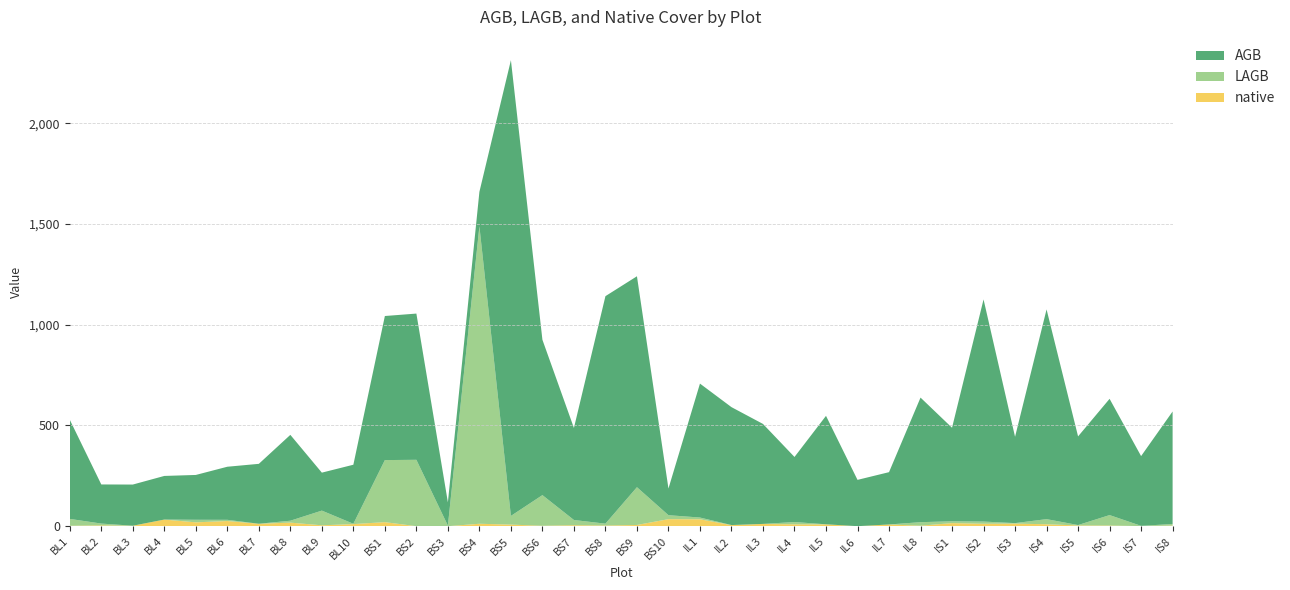

Reading right to left, extract all data points from this chart.

AGB: 558.4	346.2	577.0	439.9	1040.8	428.4	1102.4	464.3	618.2	259.6	229.8	538.1	323.0	496.2	585.1	664.7	132.4	1046.8	1129.0	456.7	771.0	2261.5	171.1	115.8	725.7	714.9	293.0	188.4	426.1	297.3	263.4	222.4	216.5	204.3	194.1	492.1
LAGB: 7.9	1.2	51.9	2.0	25.3	2.6	10.9	9.0	17.5	0.0	0.0	0.3	11.3	0.0	0.5	8.7	19.7	187.4	9.2	25.9	152.1	43.1	1476.0	2.7	329.4	308.0	1.5	72.8	9.5	0.1	5.9	12.8	0.0	0.3	8.9	34.1
native: 2.8	0.4	3.2	3.6	9.6	12.6	12.0	15.2	2.4	8.4	0.0	9.0	9.2	11.2	5.2	34.2	34.8	6.0	3.2	4.8	2.0	7.8	12.0	0.0	0.0	20.0	10.4	4.4	17.6	12.0	25.6	19.0	32.8	2.0	4.0	2.0